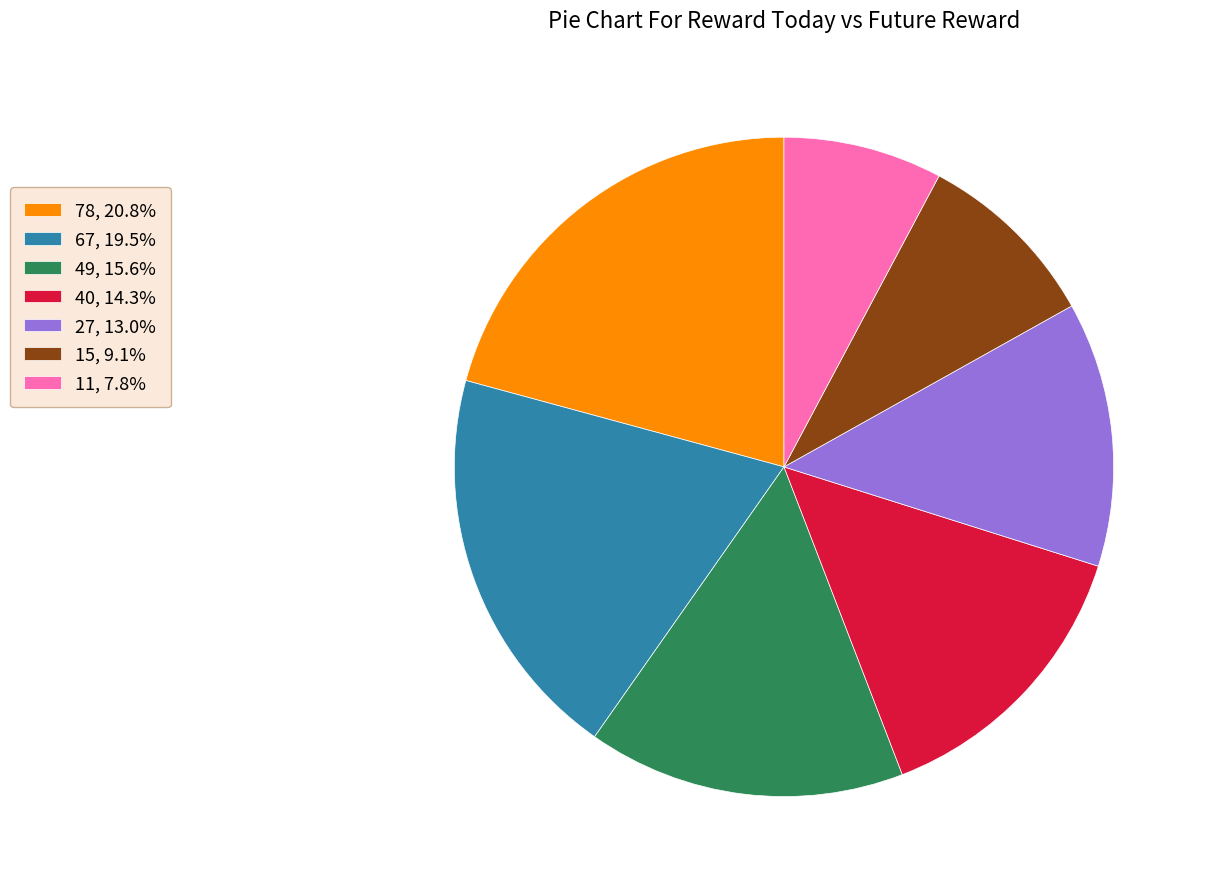

Is 49, 15.6% the majority of the pie?

No